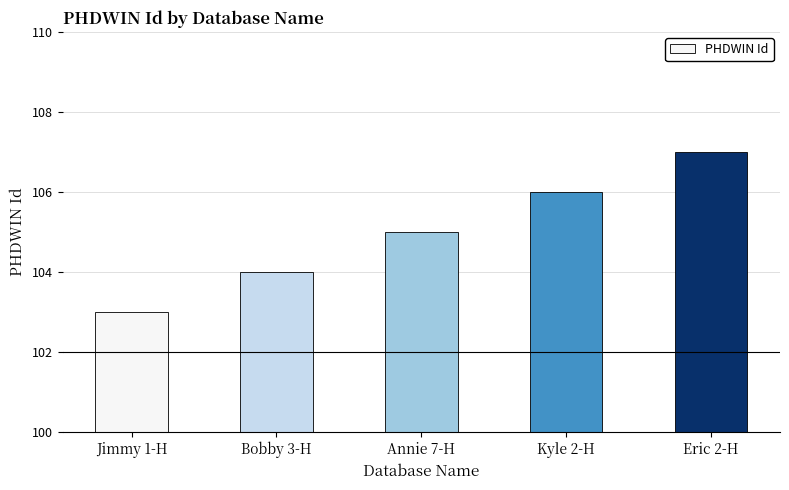

How many data points does each series have?

5